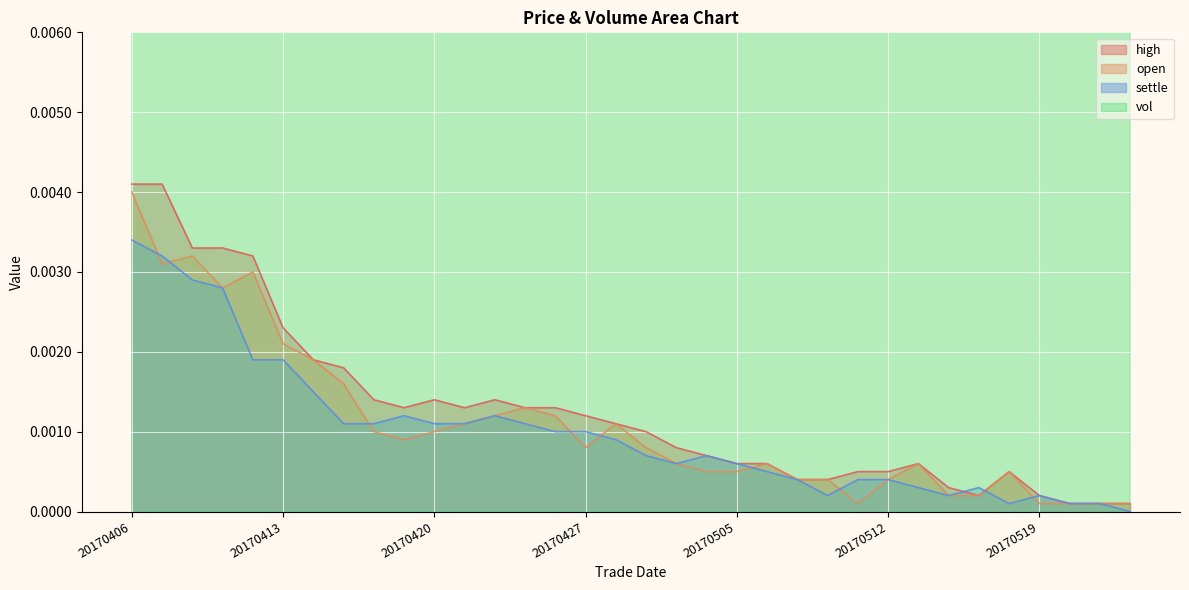

In vol, how many points are higher than both neighbors (excluding endpoints)?

10